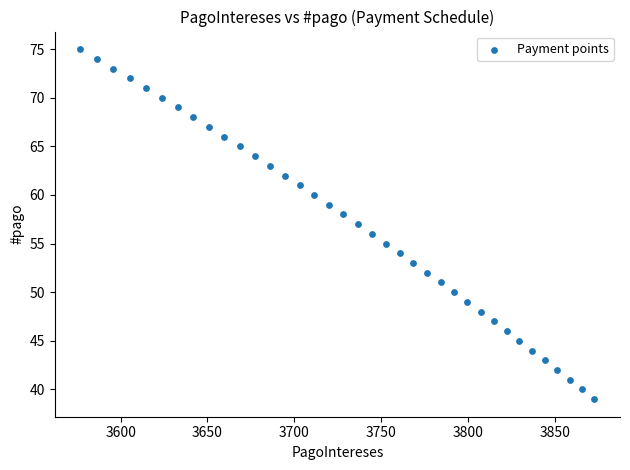

What is the range of Y values (max minus min)?

36